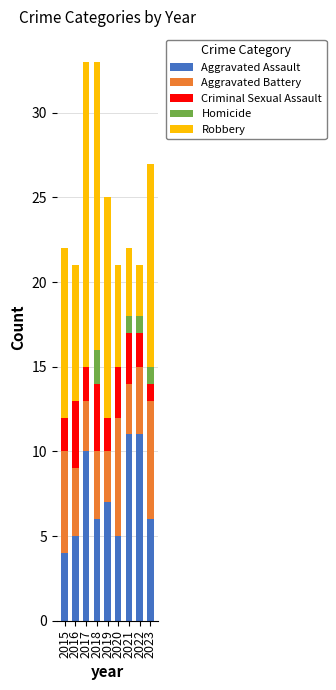

True or false: Aggravated Assault has a value of 6 at 2018.

True